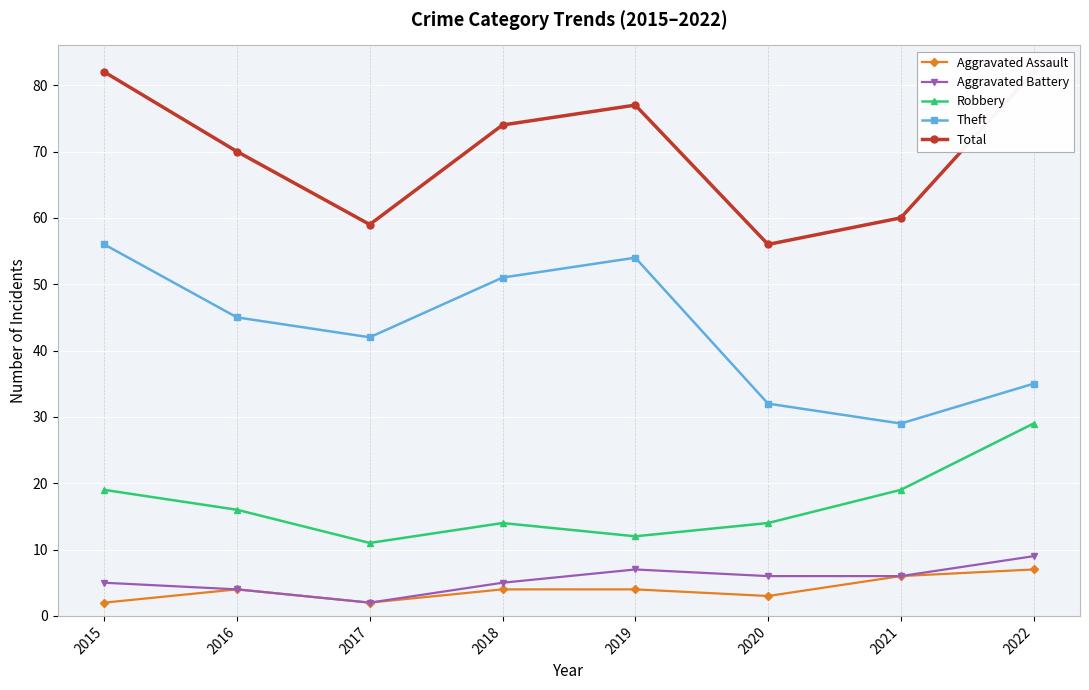

At which category is the sum across all series the highest?

2015